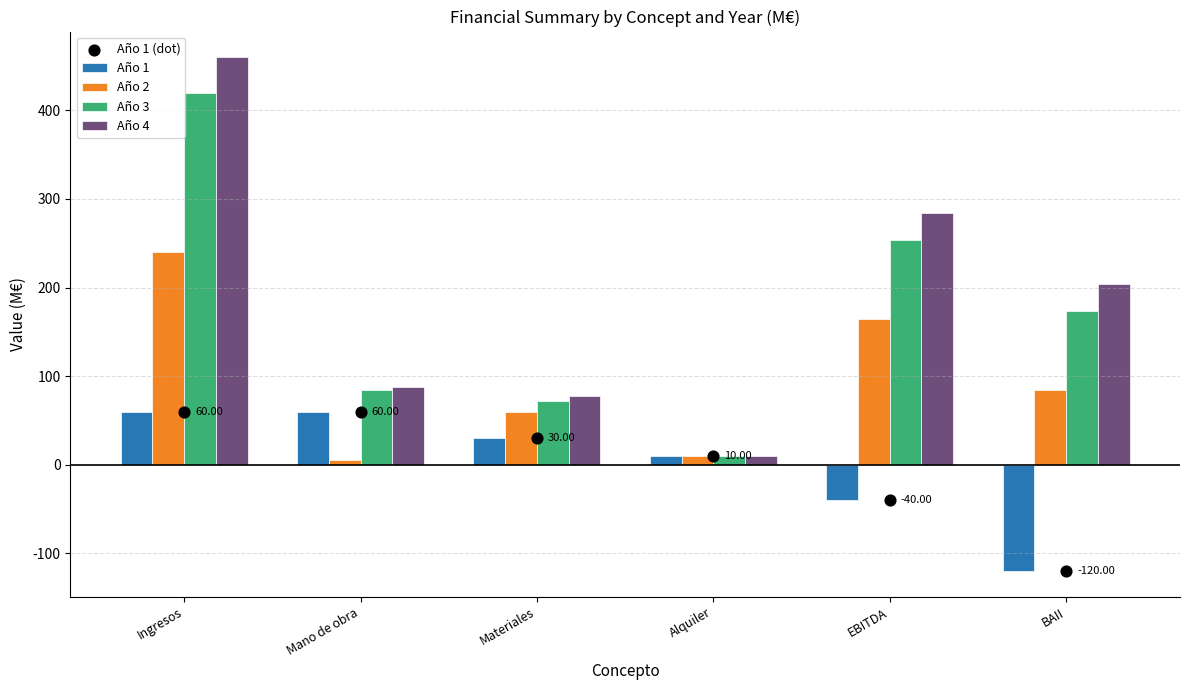

Which series contains the highest Y value?

Año 4